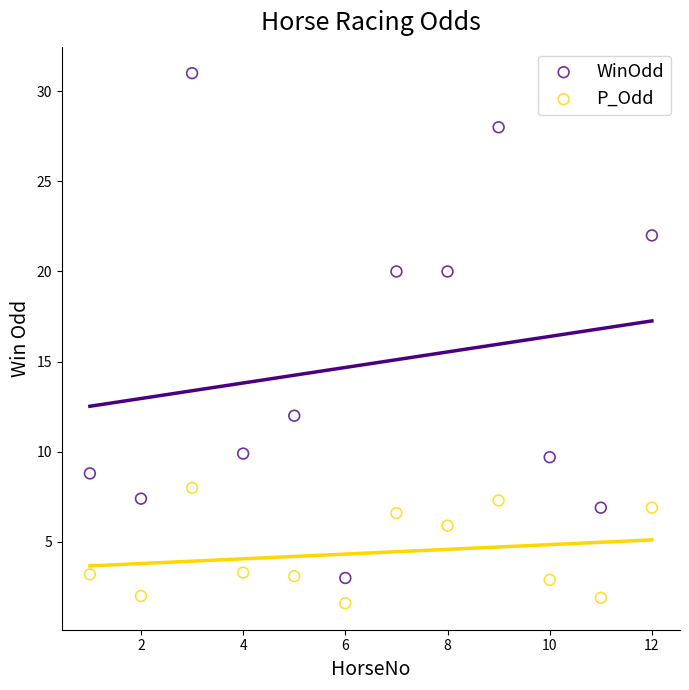

Which series contains the lowest Y value?

P_Odd